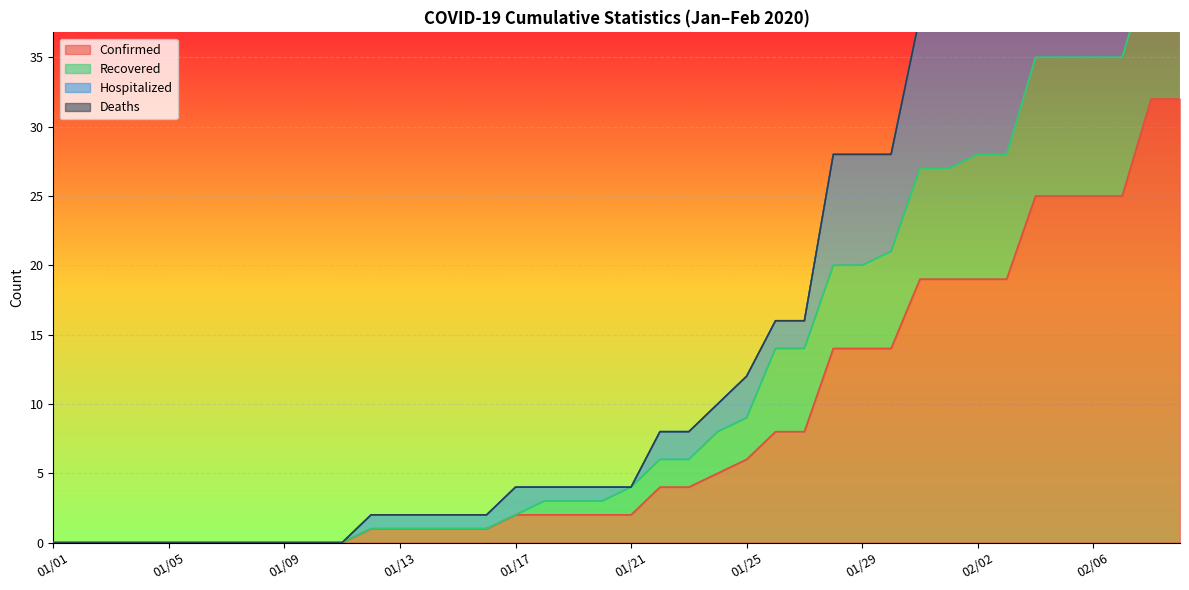

What is the sum of the Hospitalized values at 01/23 and 02/09?

72